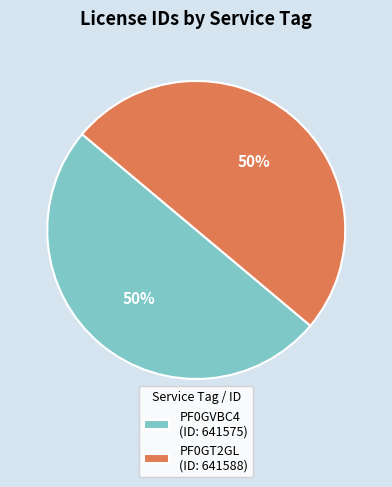

True or false: PF0GT2GL accounts for 65% of the total.

False